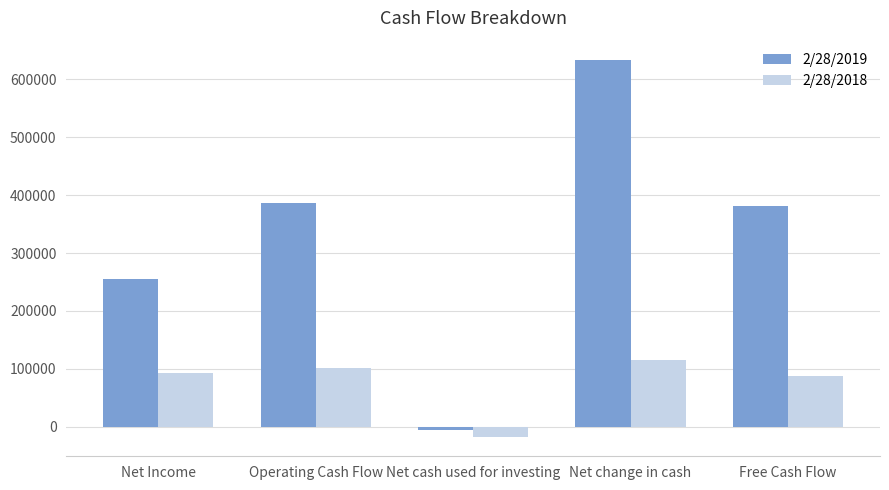

True or false: 2/28/2018 has a value of 44785 at Free Cash Flow.

False